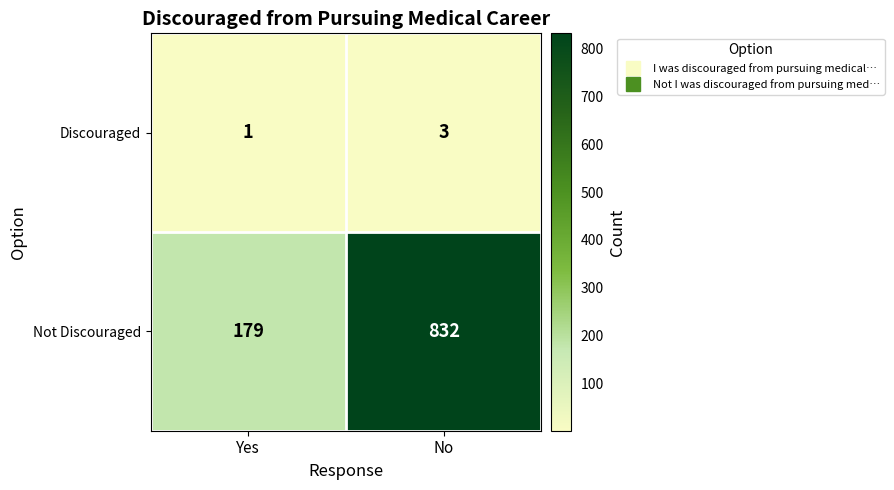

What value does the Not Discouraged series have at No?

832